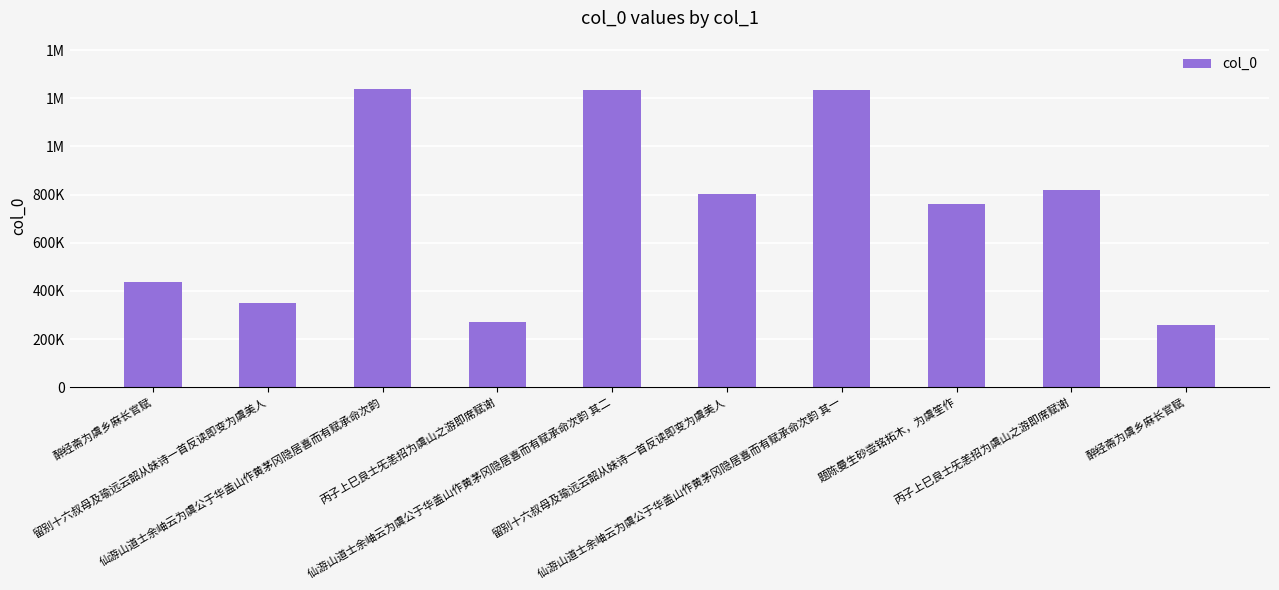

Which has a higher value, 仙游山道士余岫云为虞公于华盖山作黄茅冈隐居喜而有赋承命次韵 其二 or 留别十六叔母及瑜远云韶从妹诗一首反读即变为虞美人?

仙游山道士余岫云为虞公于华盖山作黄茅冈隐居喜而有赋承命次韵 其二